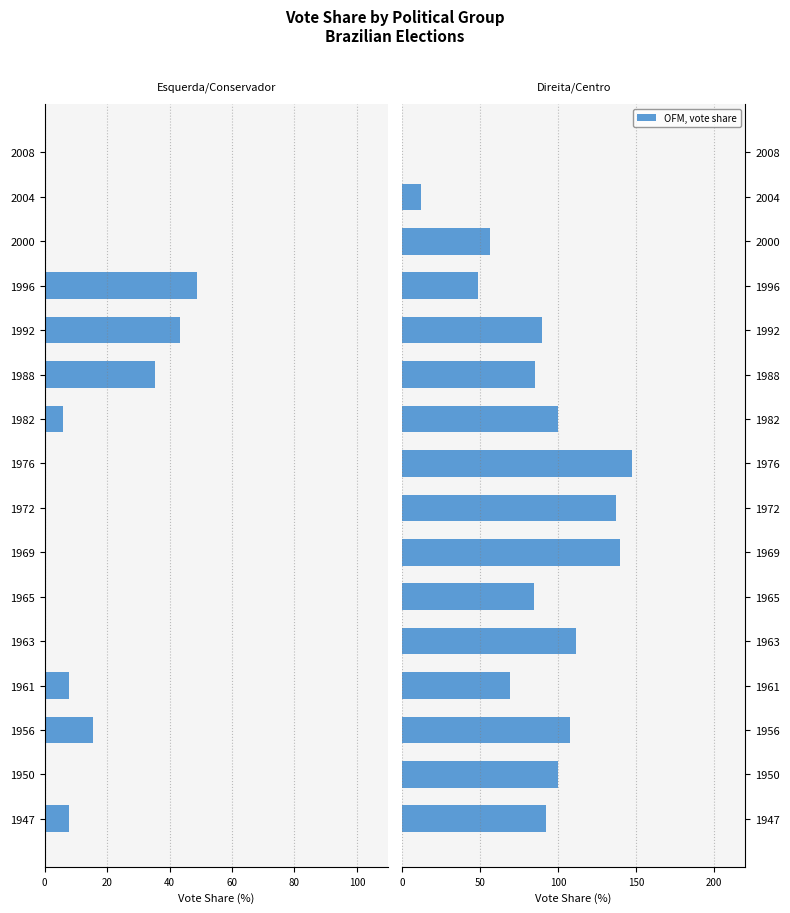

The value of direita+centro at 1976 is 226.0. True or false?

False